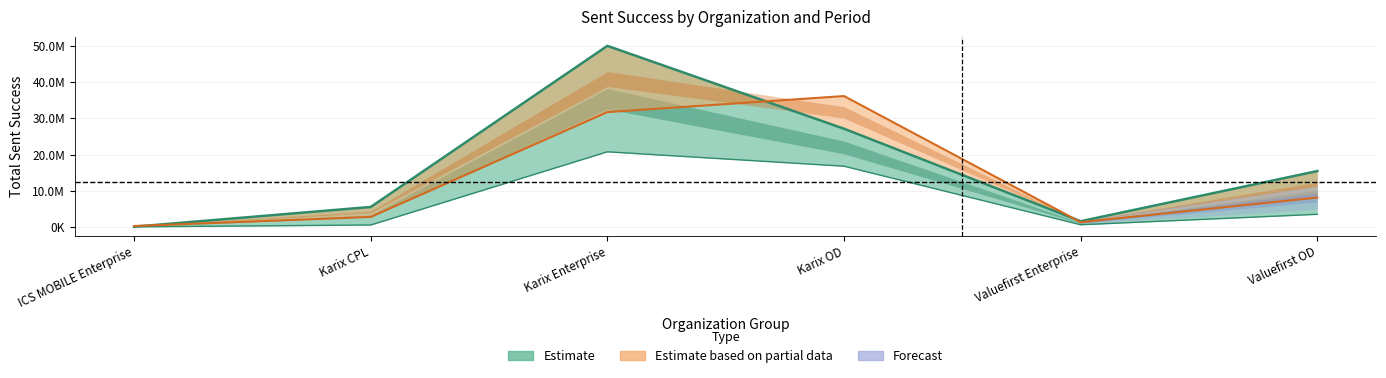

How many lines are shown in the chart?

3